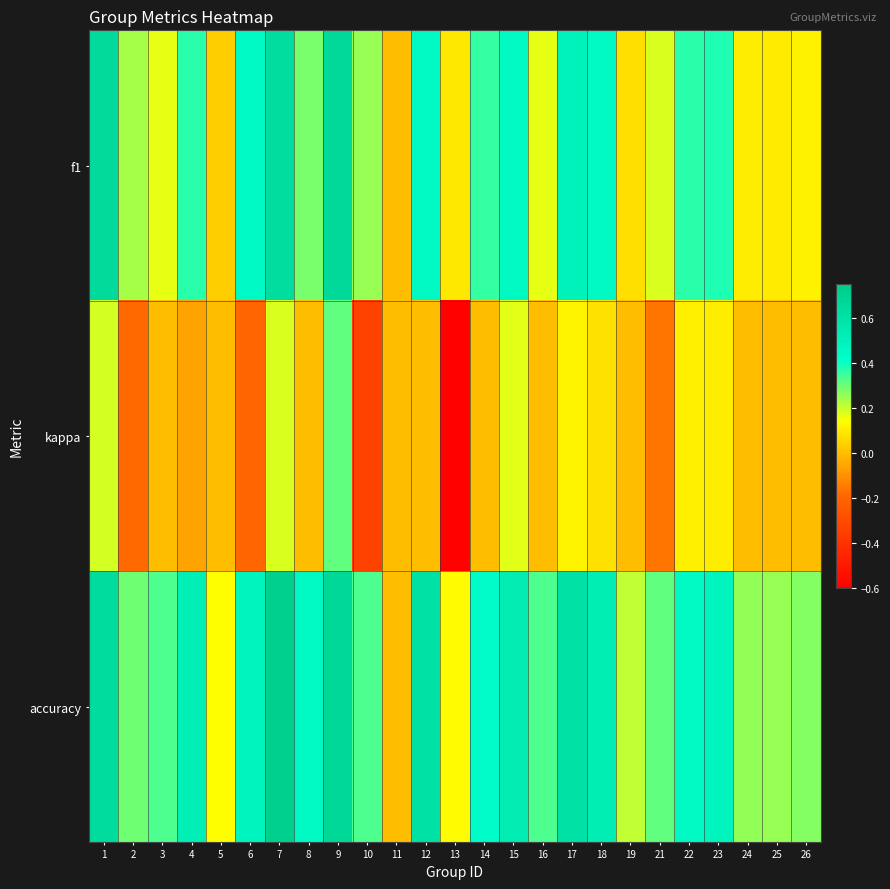

Reading left to right, extract all data points from this chart.

f1: 1=0.7	2=0.2	3=0.2	4=0.4	5=0.0	6=0.4	7=0.6	8=0.3	9=0.7	10=0.2	11=0.0	12=0.5	13=0.1	14=0.4	15=0.5	16=0.2	17=0.5	18=0.5	19=0.1	21=0.2	22=0.4	23=0.4	24=0.1	25=0.1	26=0.1
kappa: 1=0.2	2=-0.2	3=0.0	4=-0.1	5=0.0	6=-0.2	7=0.2	8=0.0	9=0.3	10=-0.3	11=0.0	12=0.0	13=-0.6	14=-0.0	15=0.2	16=0.0	17=0.1	18=0.1	19=0.0	21=-0.2	22=0.1	23=0.1	24=0.0	25=0.0	26=0.0
accuracy: 1=0.6	2=0.3	3=0.3	4=0.5	5=0.1	6=0.5	7=0.7	8=0.5	9=0.7	10=0.3	11=0.0	12=0.6	13=0.1	14=0.4	15=0.5	16=0.3	17=0.6	18=0.5	19=0.2	21=0.3	22=0.5	23=0.5	24=0.3	25=0.2	26=0.3